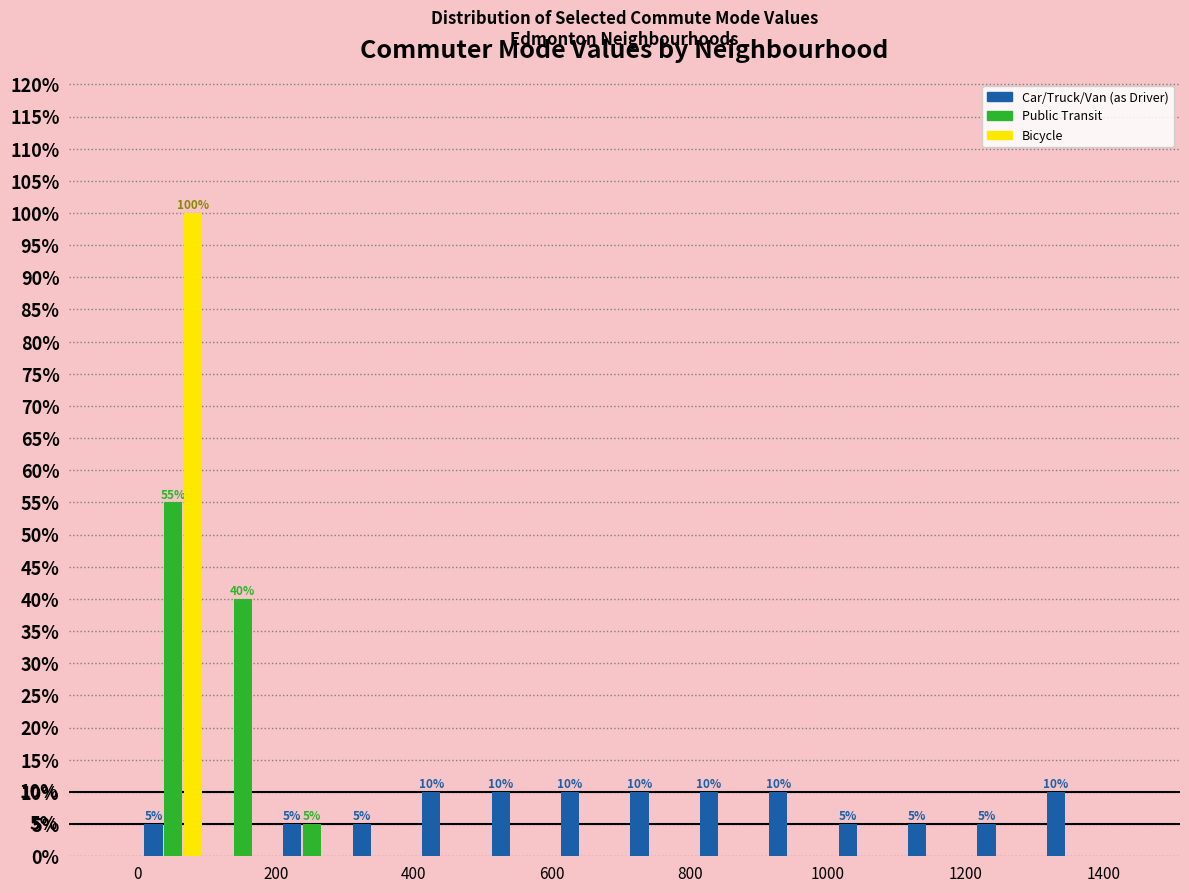

In the Public Transit series, which range on the x-axis has the tallest bar?

0 to 100